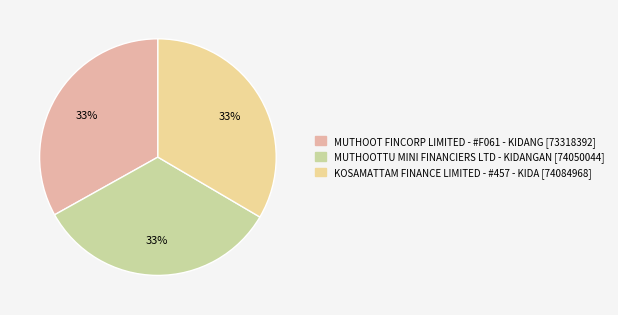

Approximately how many times larger is the value at MUTHOOT FINCORP LIMITED - #F061 - KIDANG compared to KOSAMATTAM FINANCE LIMITED - #457 - KIDA?

1.0